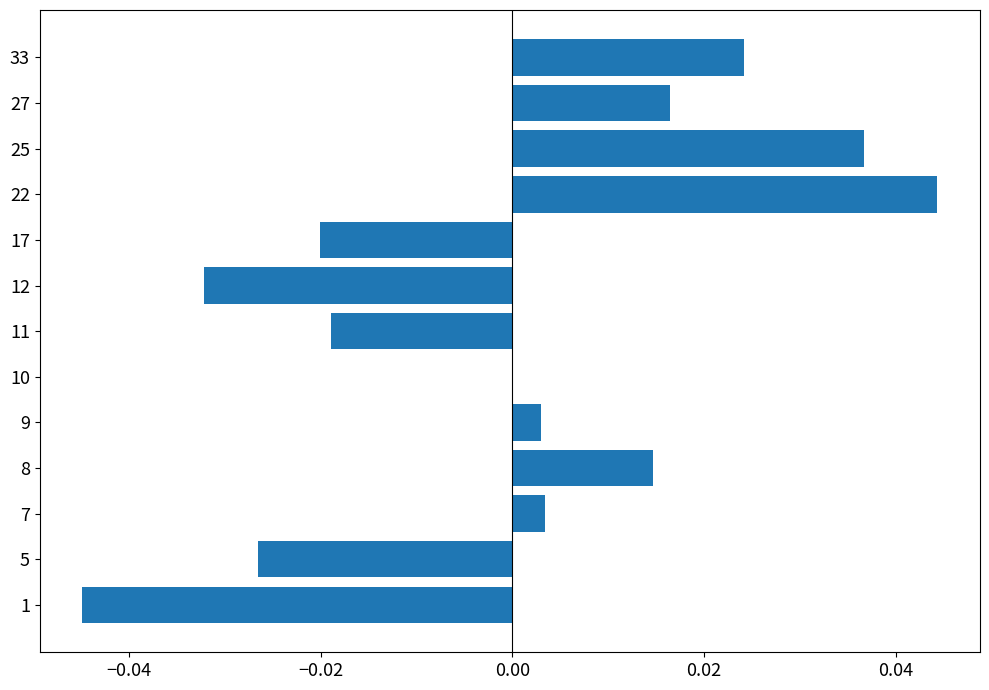

The chart shows a value of -0.0 at 11. True or false?

True